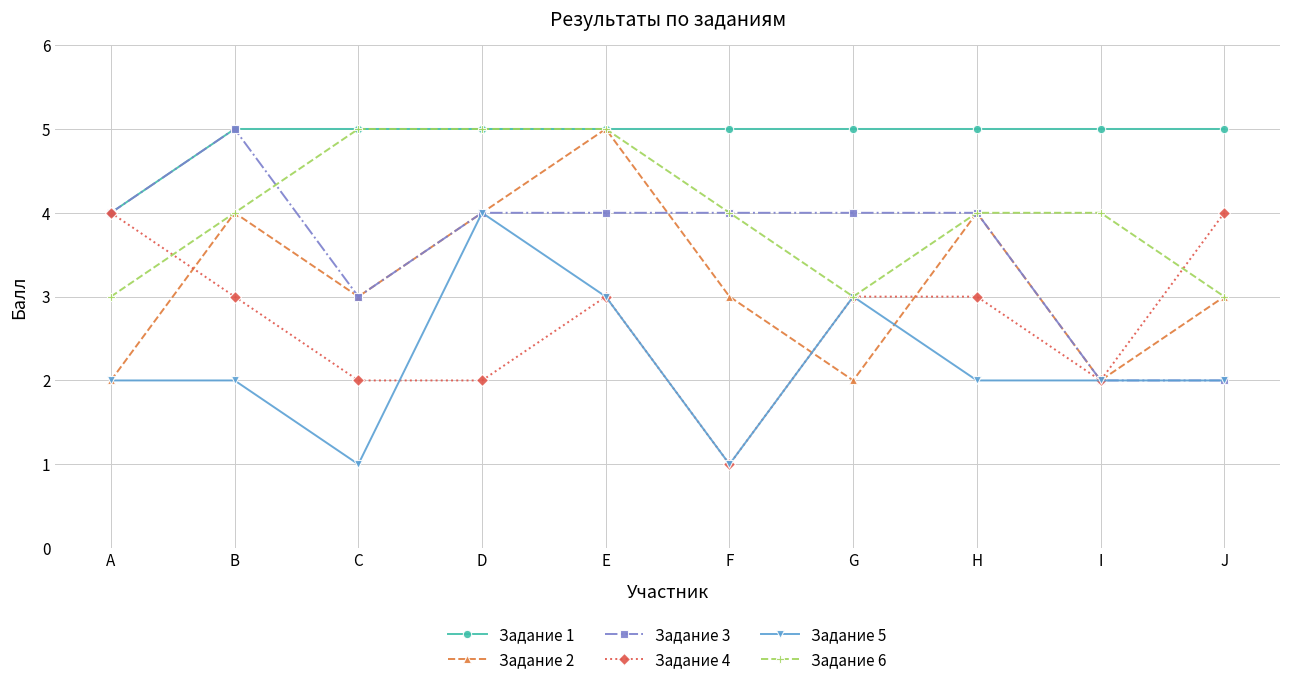

What is the greatest value displayed?

5